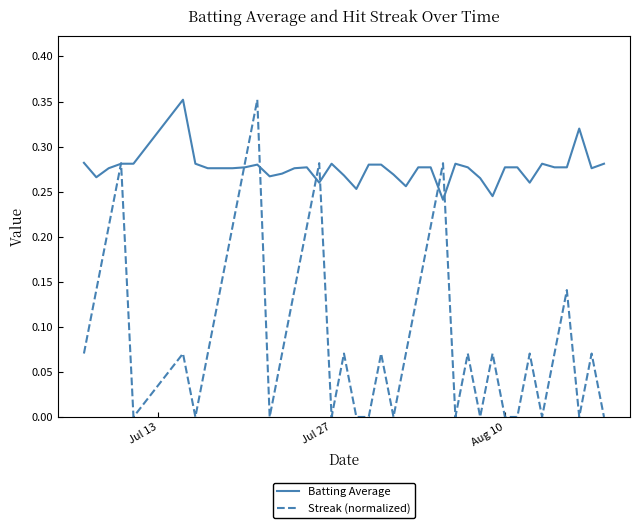

Which series has the largest range (max minus min)?

Streak (normalized)